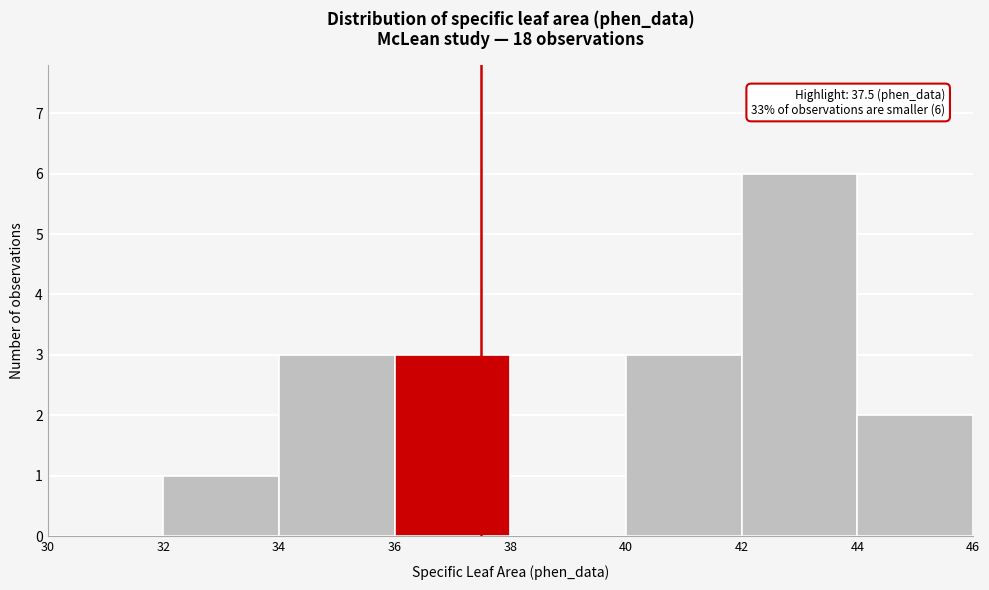

Which range on the x-axis has the tallest bar?

42 to 44